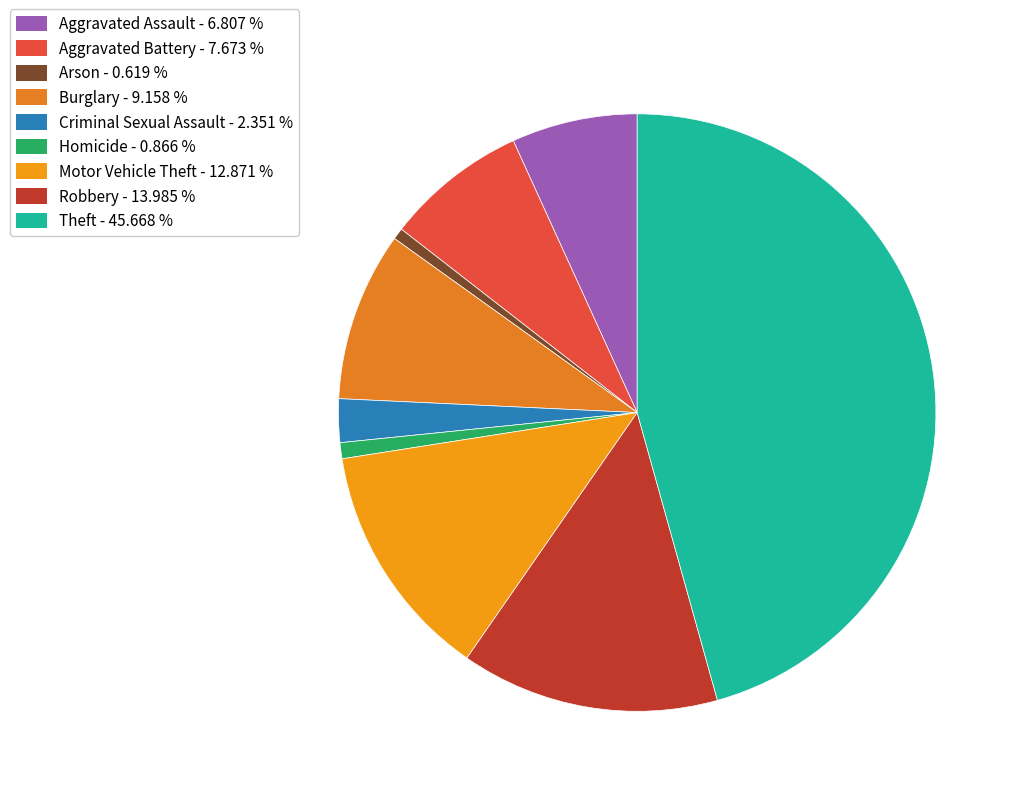

To the nearest percent, what percentage of the pie is Criminal Sexual Assault?

2%